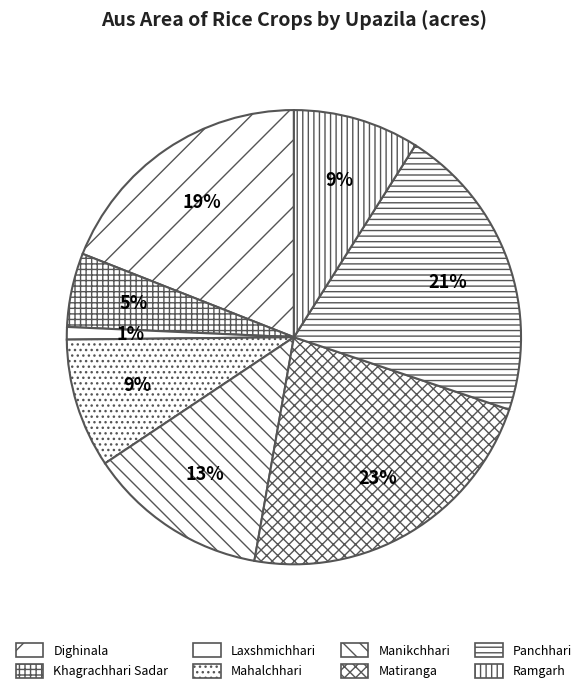

To the nearest percent, what is the average slice percentage?

12%